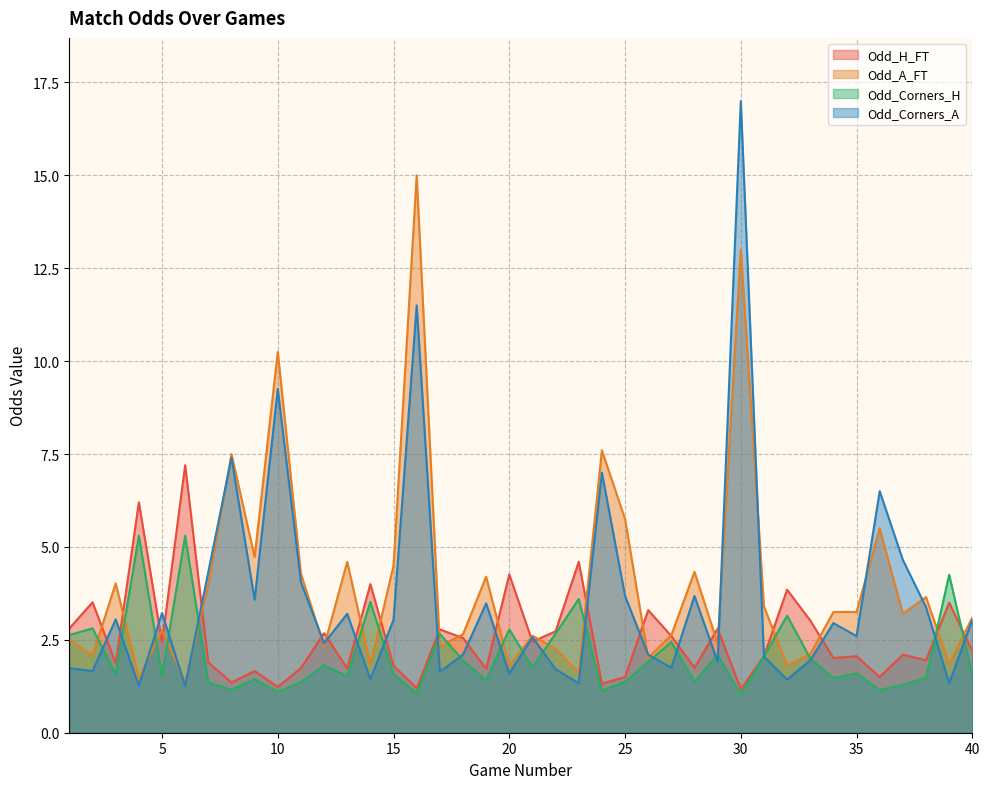

Does the chart have visible grid lines?

Yes